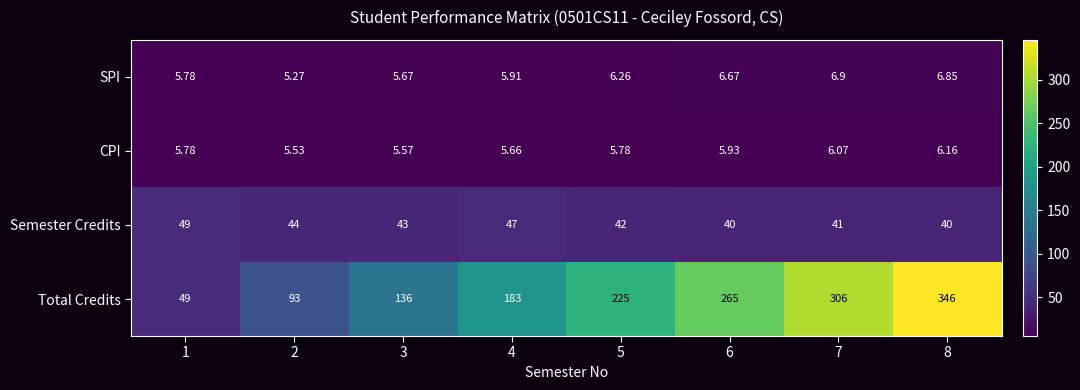

Is the value of CPI at 8 greater than the value of Semester Credits at 7?

No